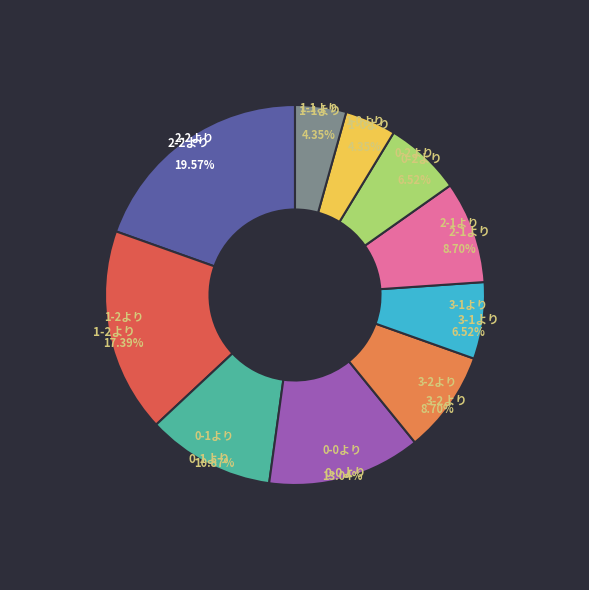

To the nearest percent, what is the average slice percentage?

10%